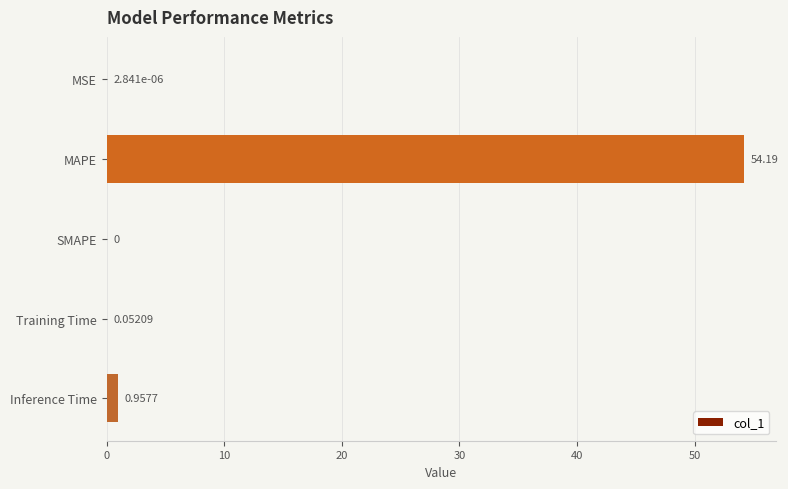

Between Inference Time and MAPE, which is larger?

MAPE